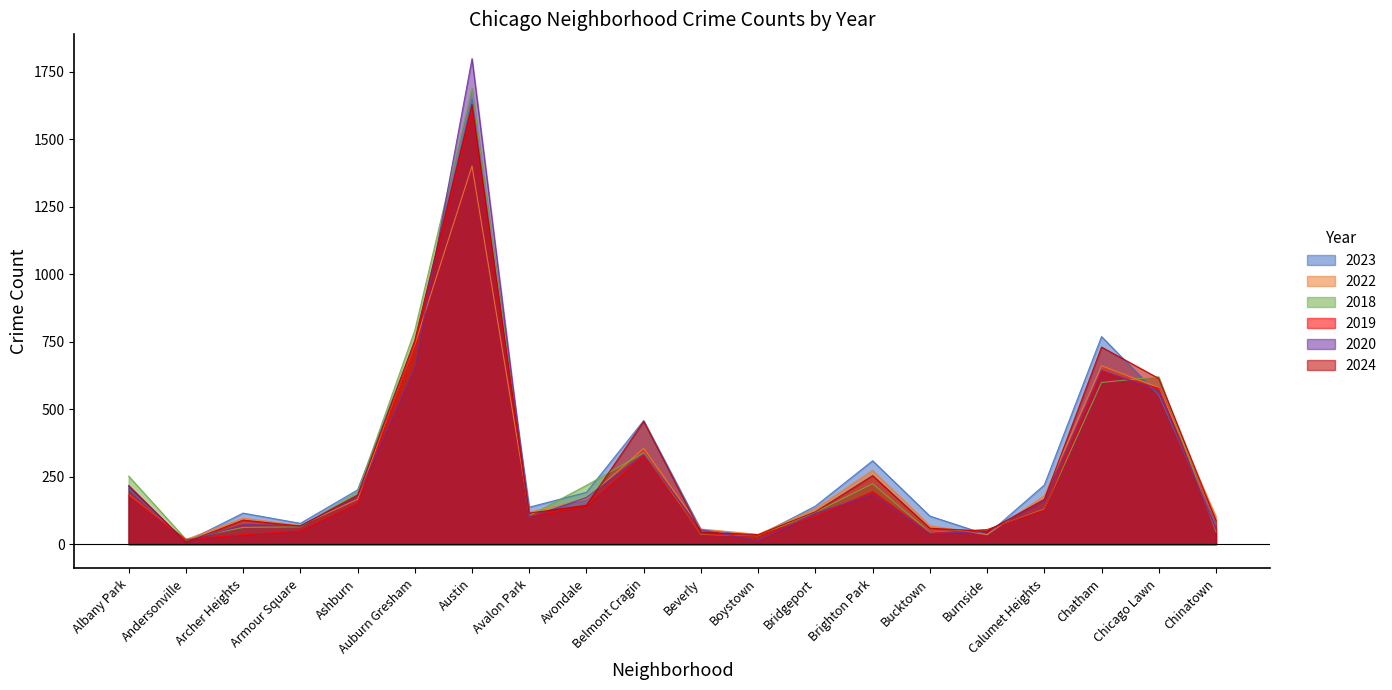

The 2020 series shows 99 at Avalon Park. True or false?

True